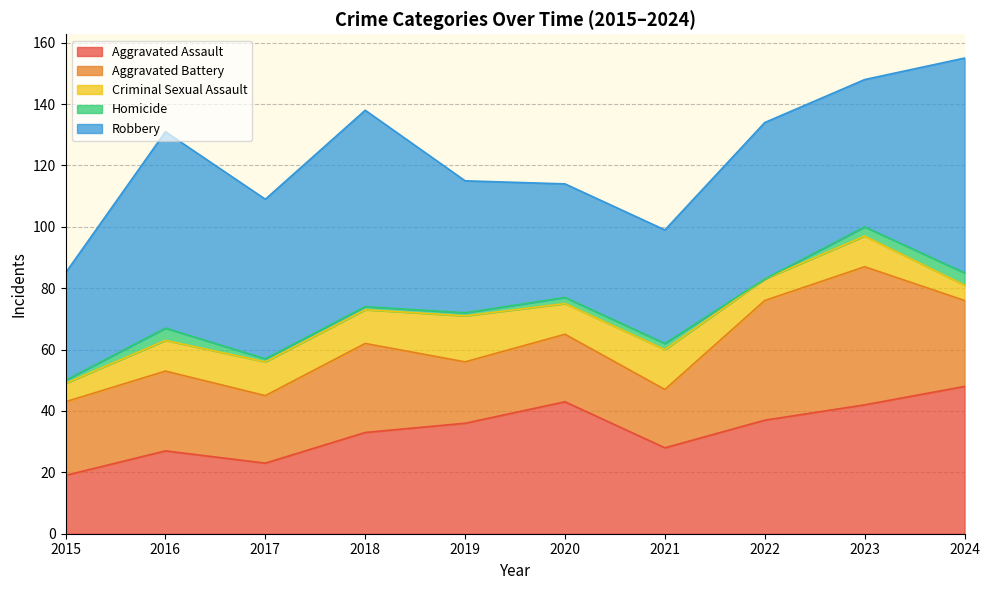

What is the total value across all series at 2023?

148